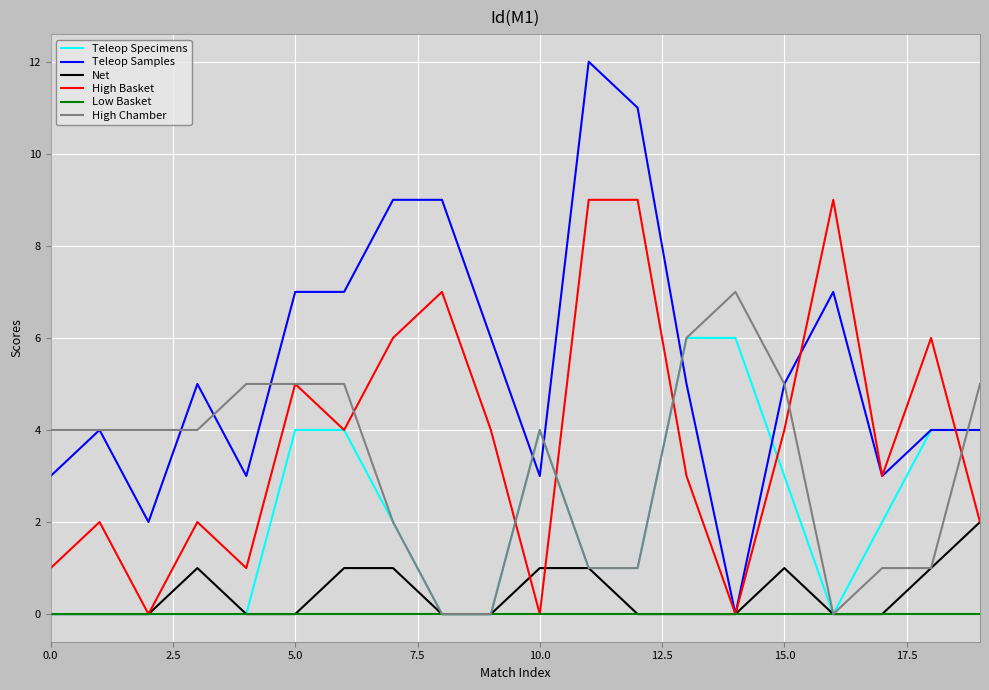

Count the High Chamber values in the range 1 to 5.

15